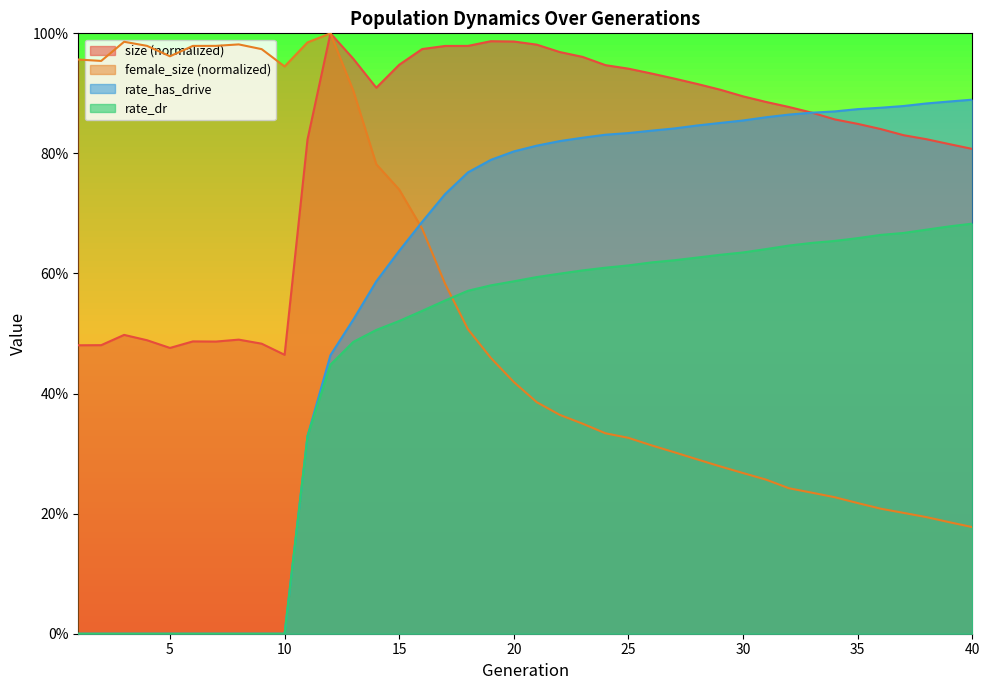

True or false: rate_dr and rate_has_drive intersect in this chart.

False